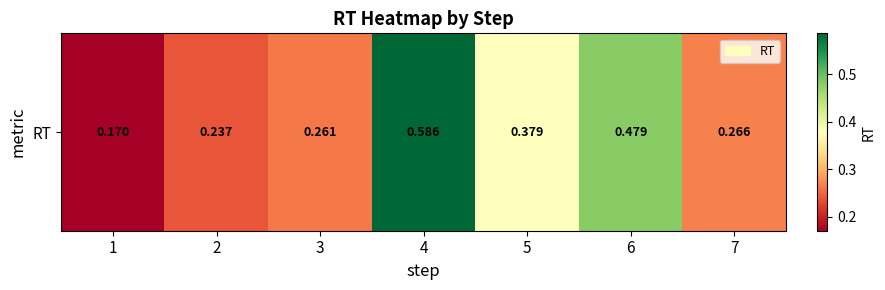

What is the change in value from 6 to 7?

-0.2